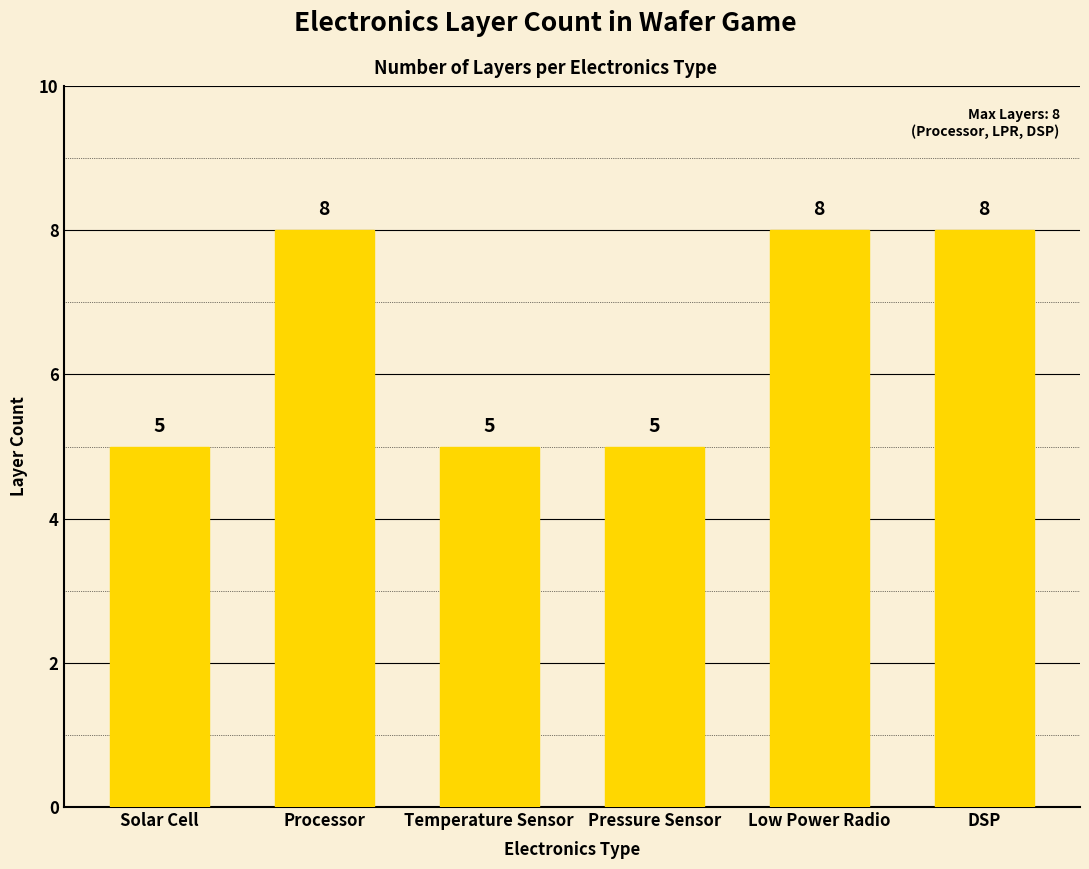

What is the difference between the maximum and minimum values?

3